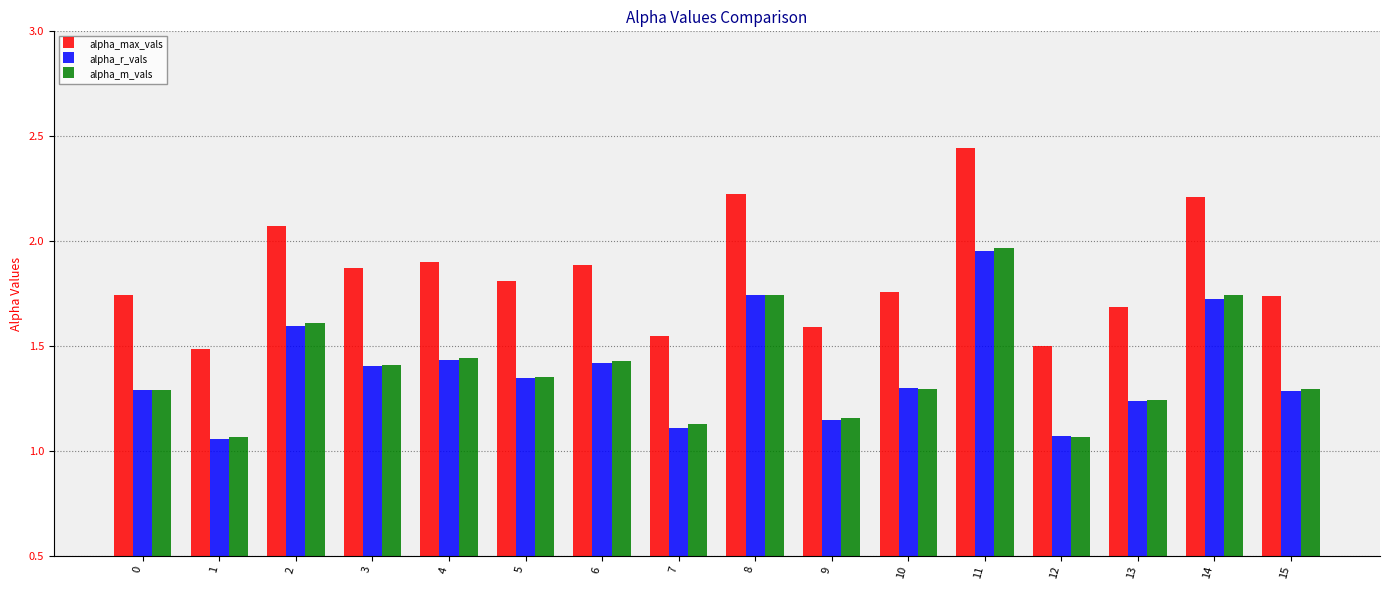

Between 2 and 4, which series saw the biggest shift?

alpha_max_vals